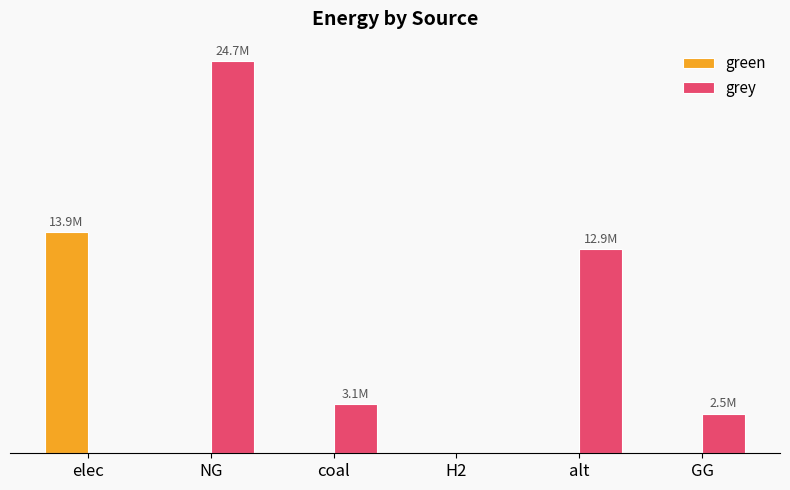

List the labels in order of grey value, smallest first.

elec, H2, GG, coal, alt, NG